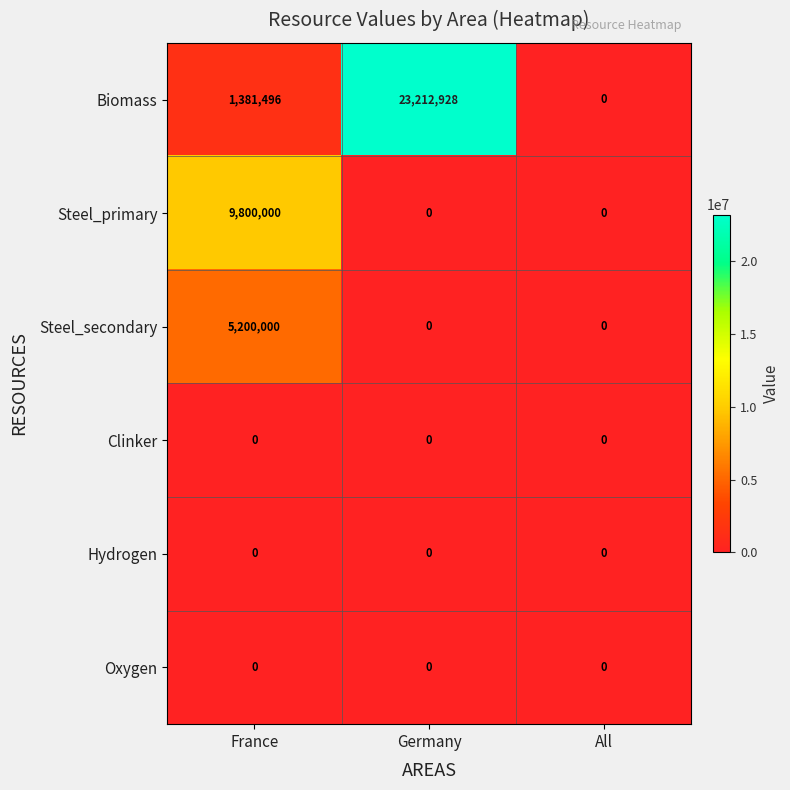

At which category does the chart reach its peak across all series?

Germany